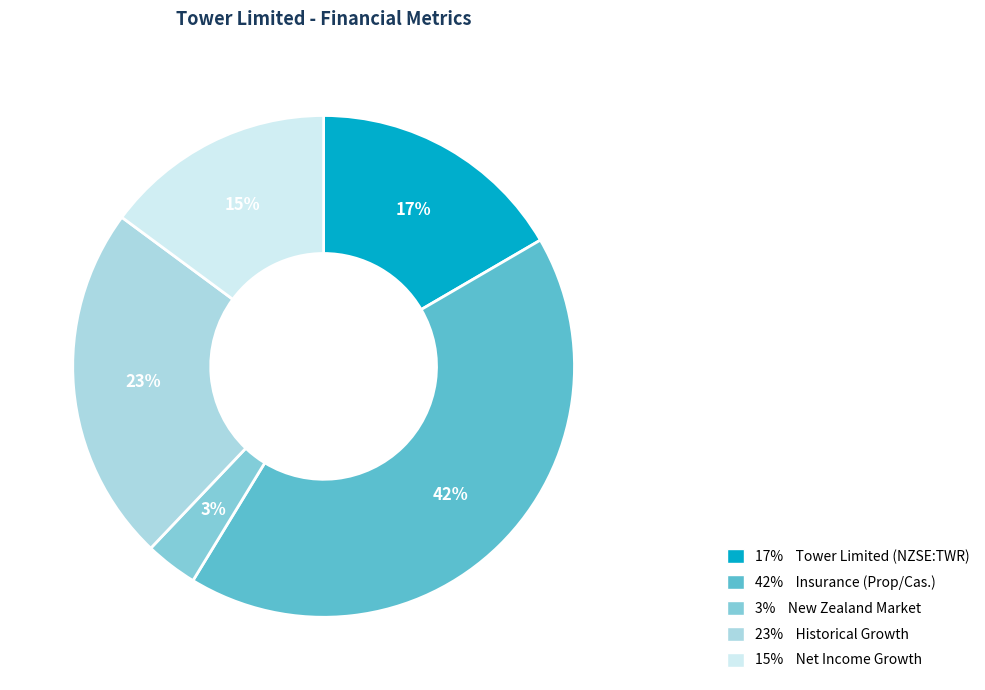

To the nearest percent, what is the average slice percentage?

20%